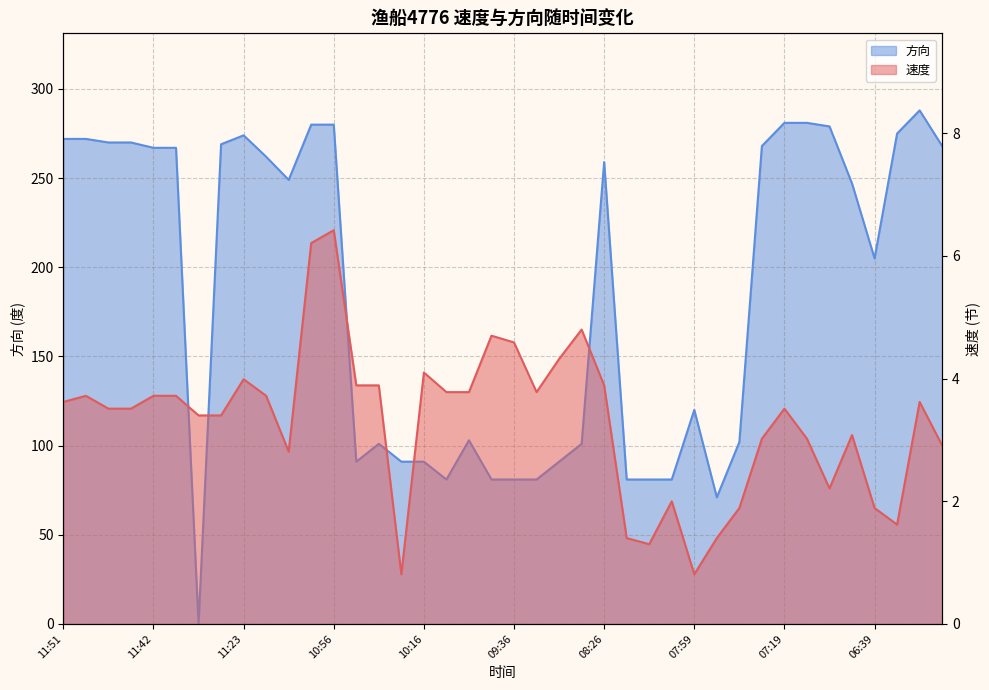

What is the label of the 18th point from the right?

08:56